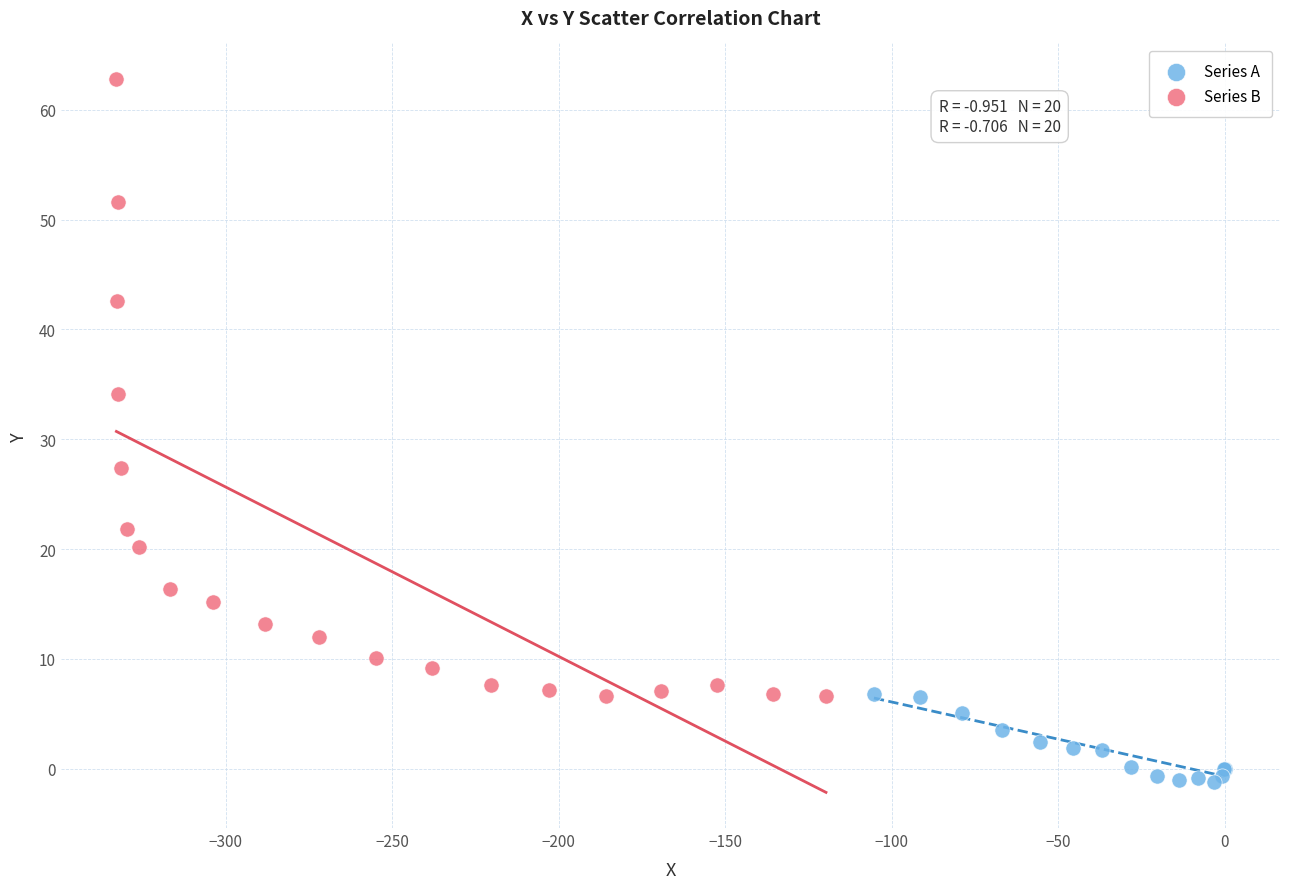

Which series has the widest spread of Y values?

Series B